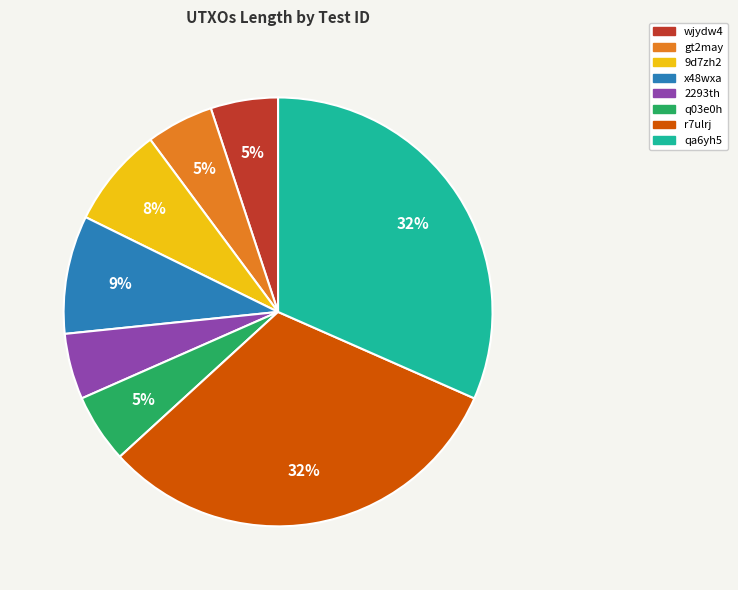

How many slices are in this pie chart?

8